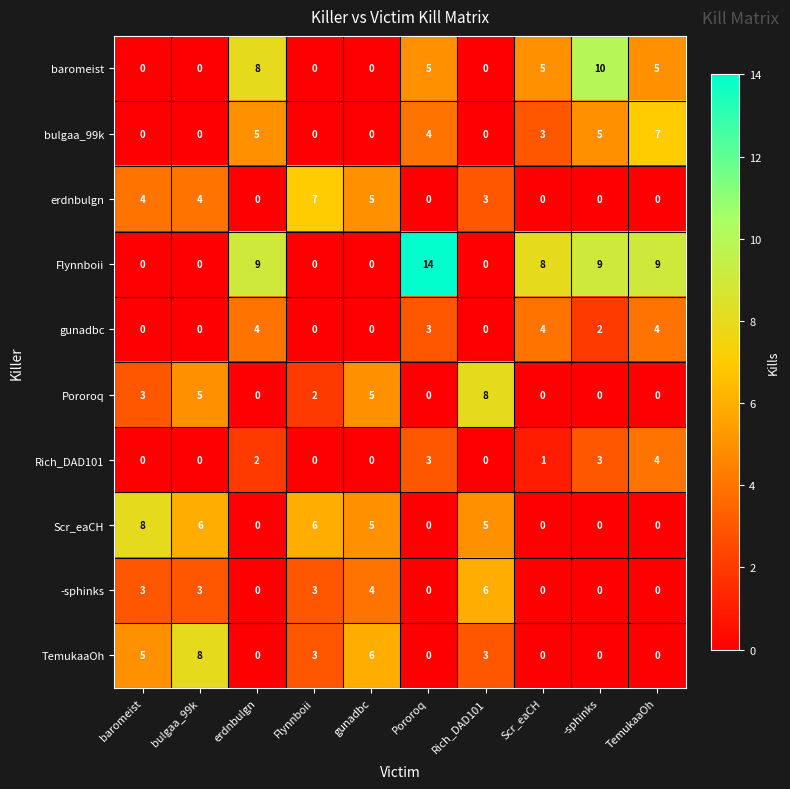

Is it true that TemukaaOh equals 1 at Rich_DAD101?

False